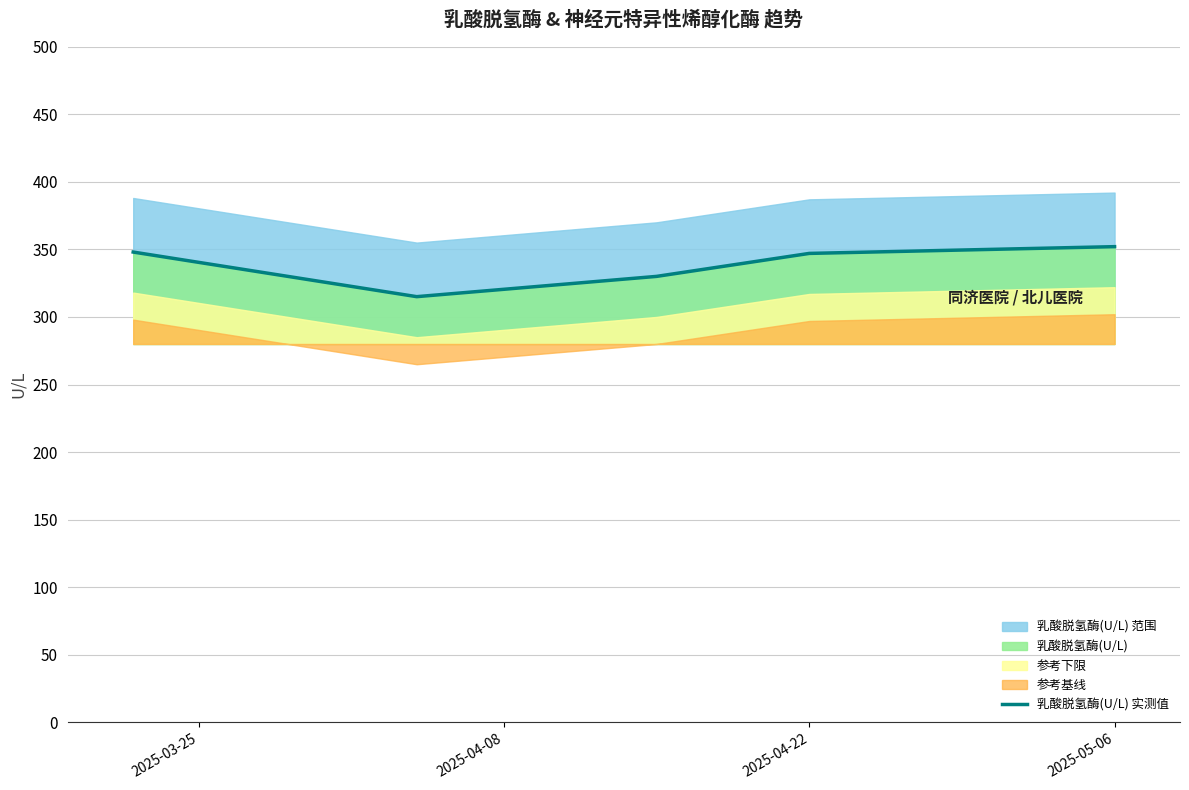

True or false: the data has more than 1 interior local peaks.

False